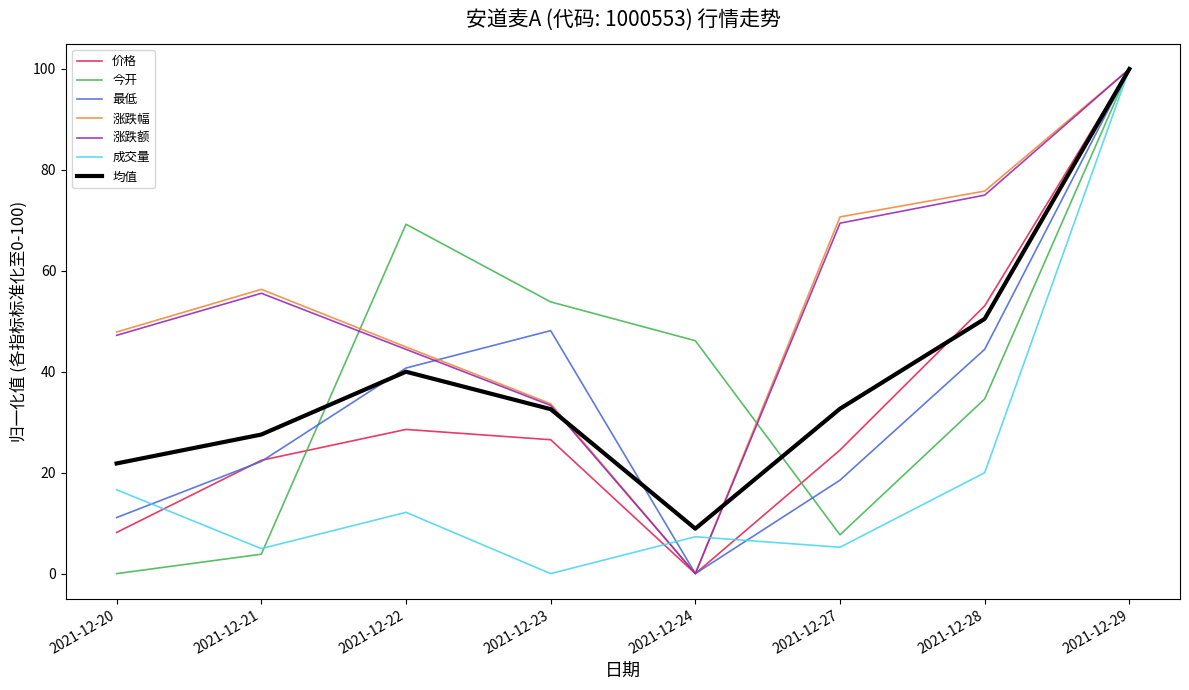

At which category does 涨跌幅 reach its first local peak?

2021-12-21